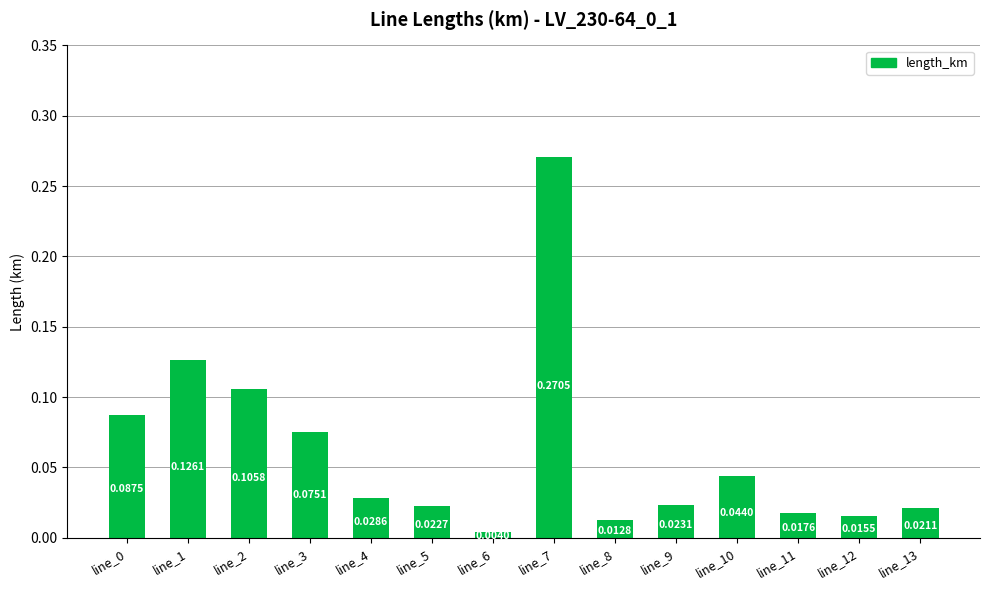

Where is the data nearest to the value 0?

line_6